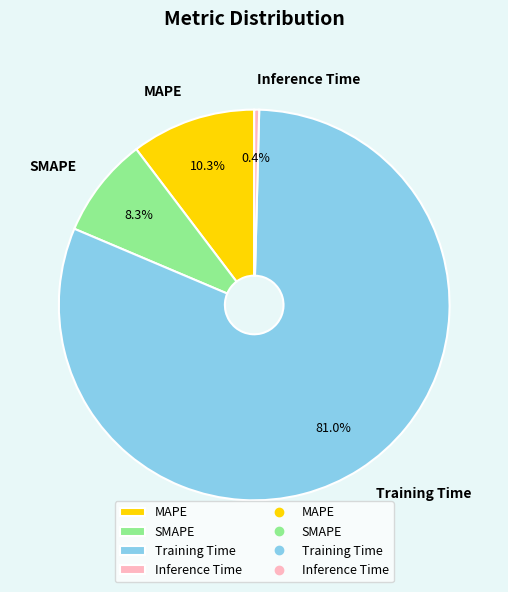

To the nearest percent, what is the combined percentage of Training Time and SMAPE?

89%